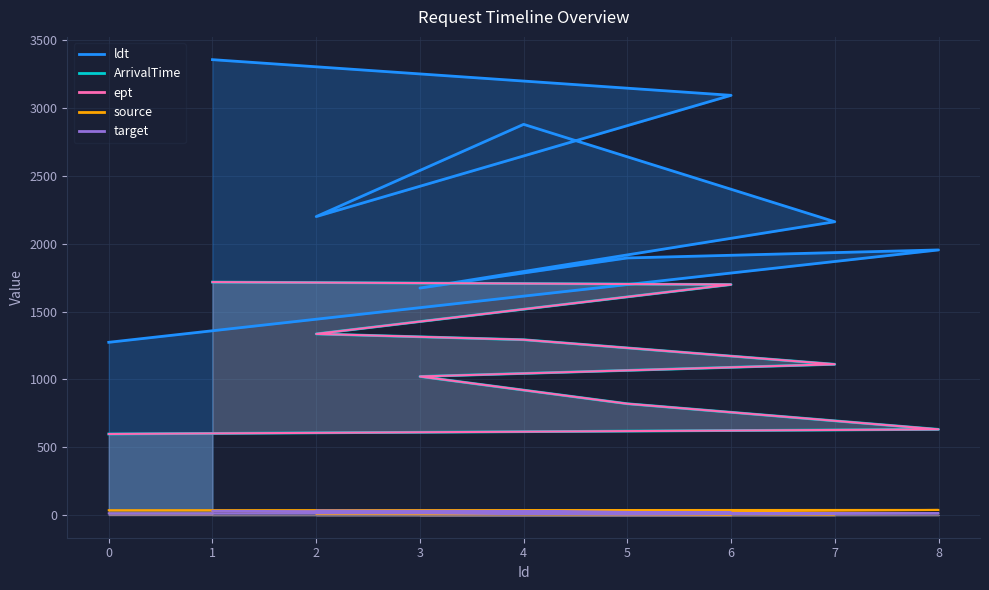

Rank the series by their maximum value, from highest to lowest.

ldt, ArrivalTime, ept, source, target